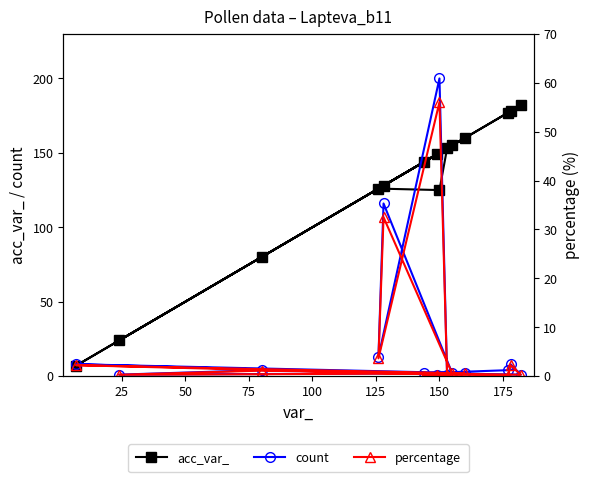

How many values in the acc_var_ series exceed 149?

6